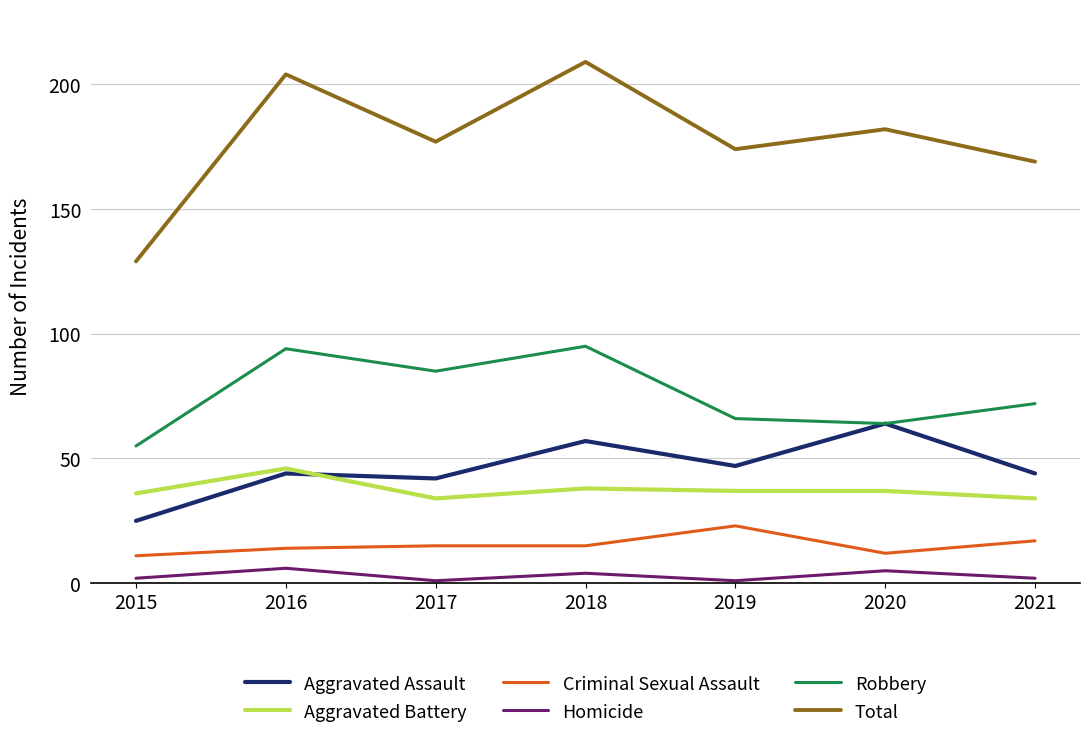

What is the total value across all series at 2019?

348